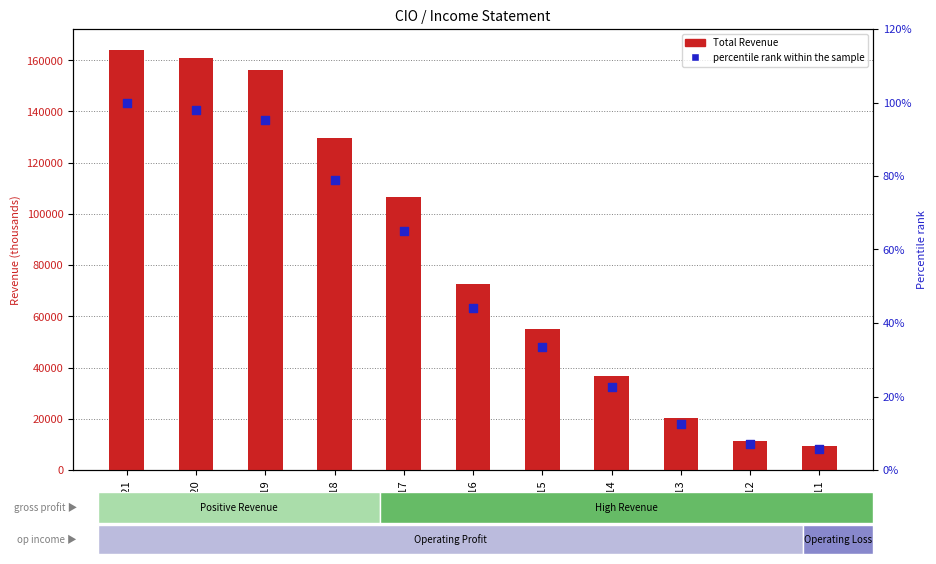

What is the total value across all series at 2016?

72500.4